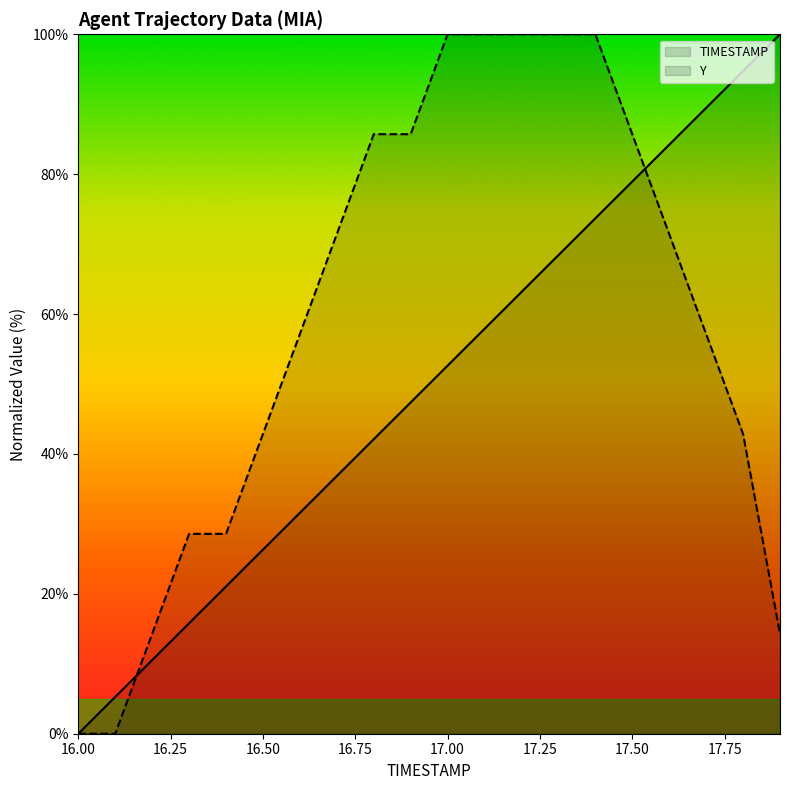

What is the label of the 15th point from the left?

17.4